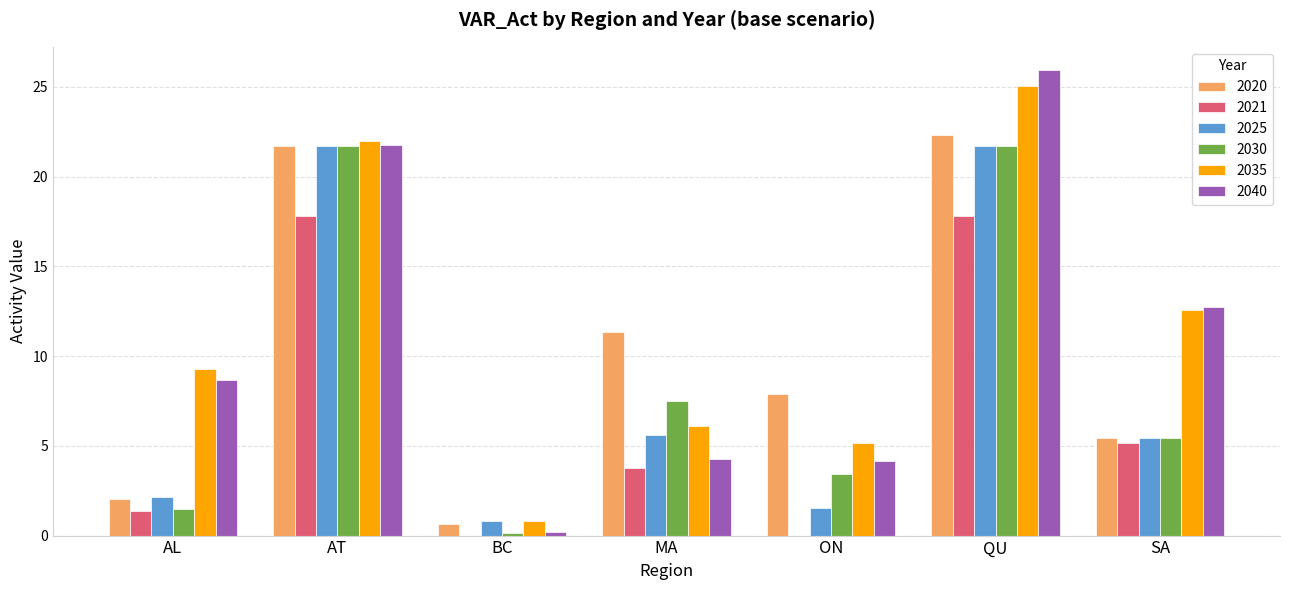

Is it true that 2035 equals 44.5 at QU?

False